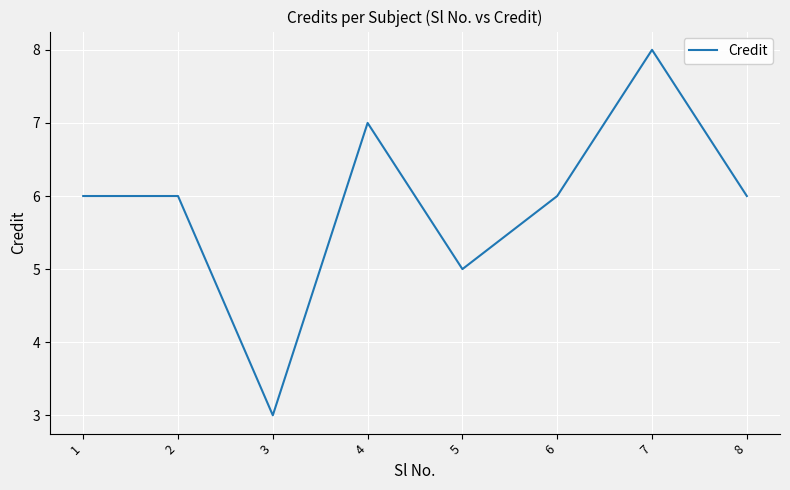

How many interior local valleys (lower than both neighbors) does the data have?

2